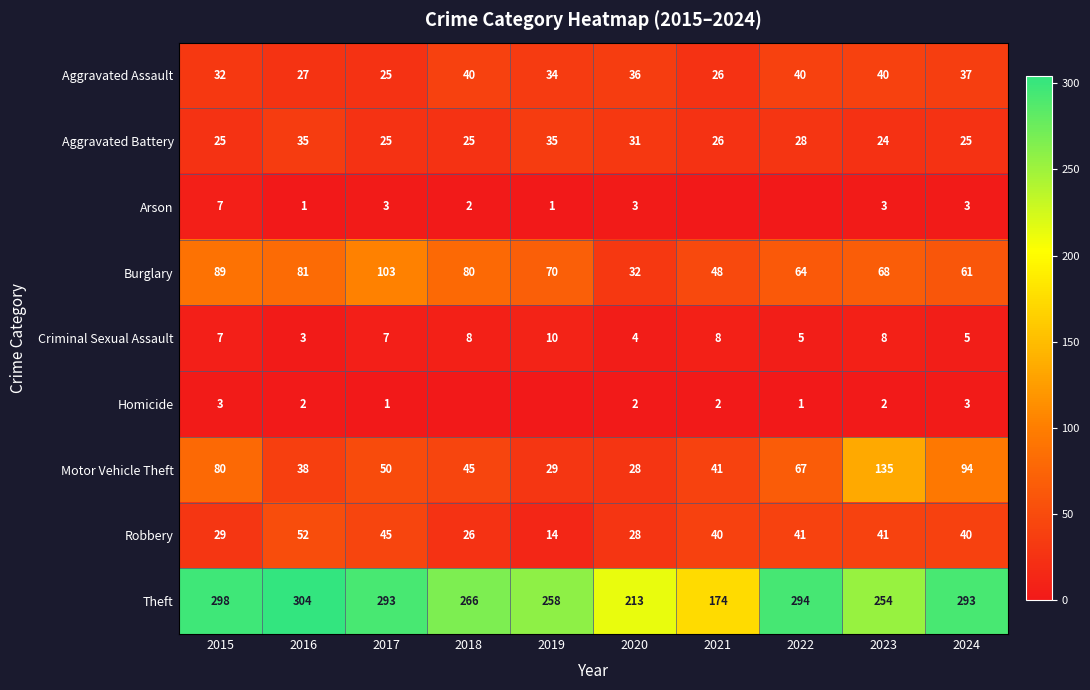

What is the minimum value for Robbery?

14